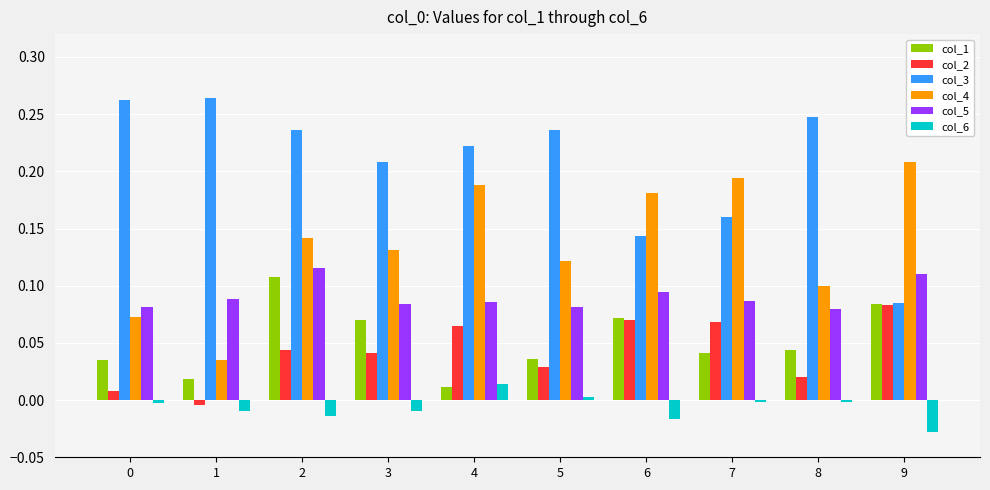

How many data points does each series have?

10